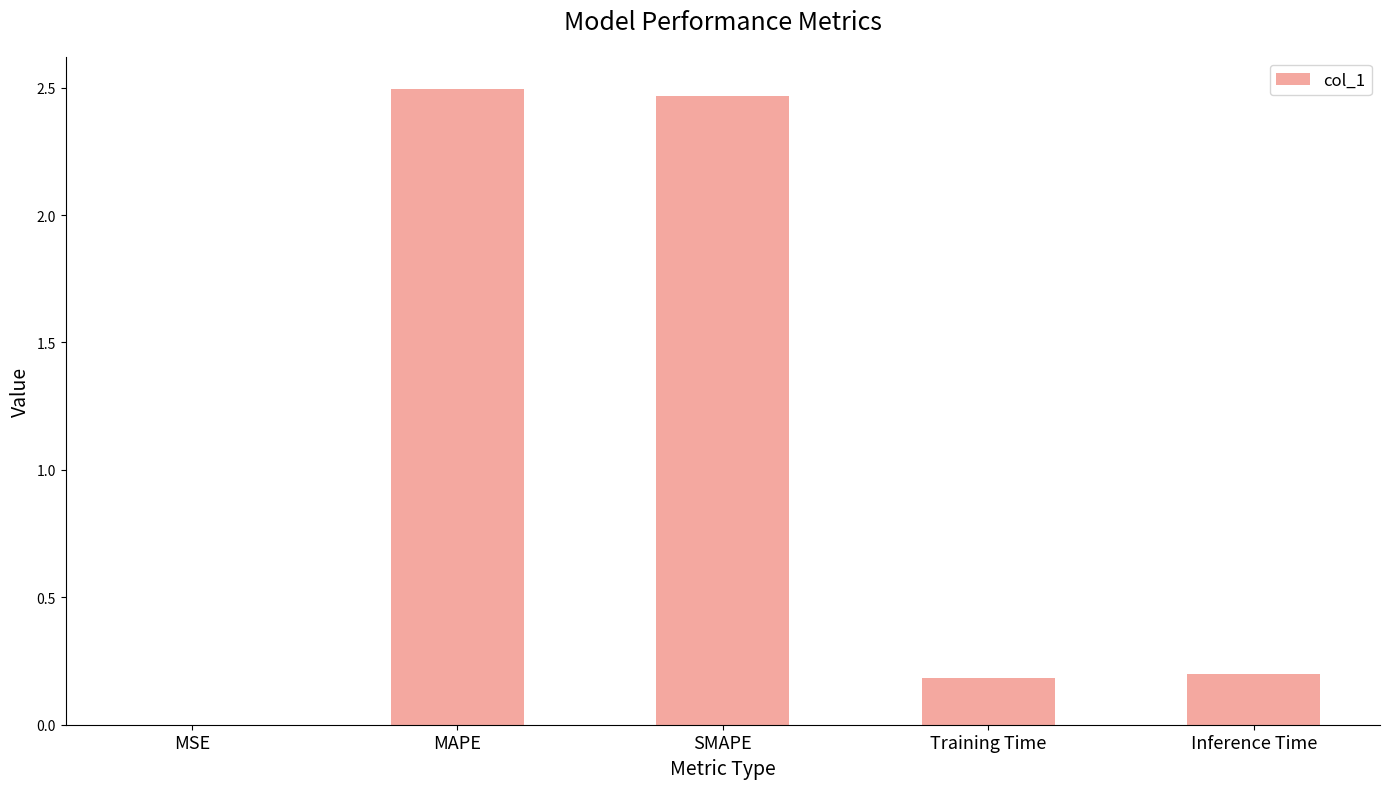

What is the change in value from MSE to MAPE?

+2.5